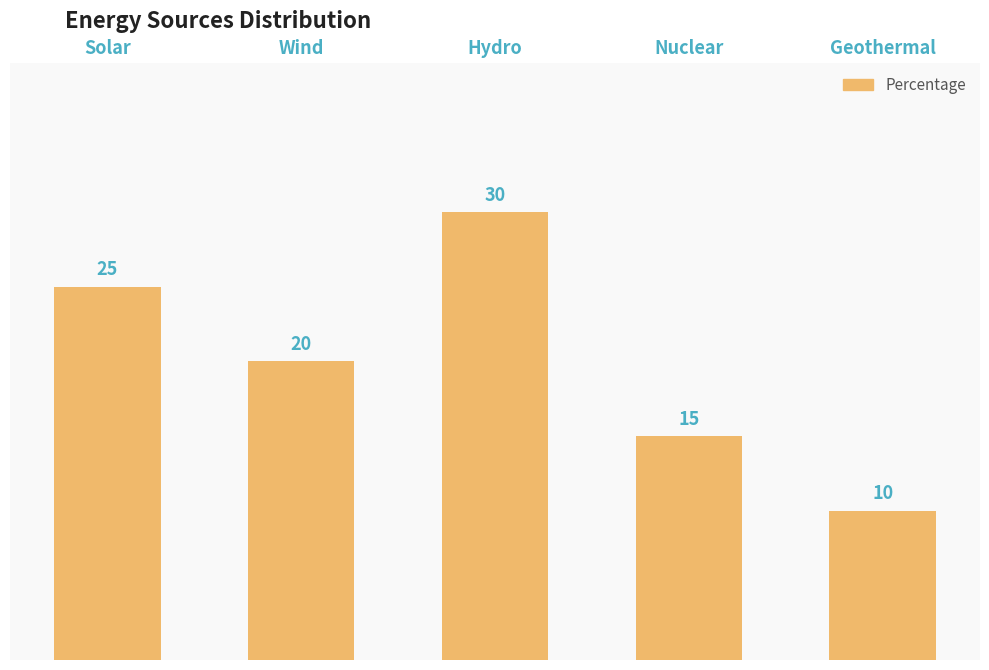

List the labels in order of value, smallest first.

Geothermal, Nuclear, Wind, Solar, Hydro